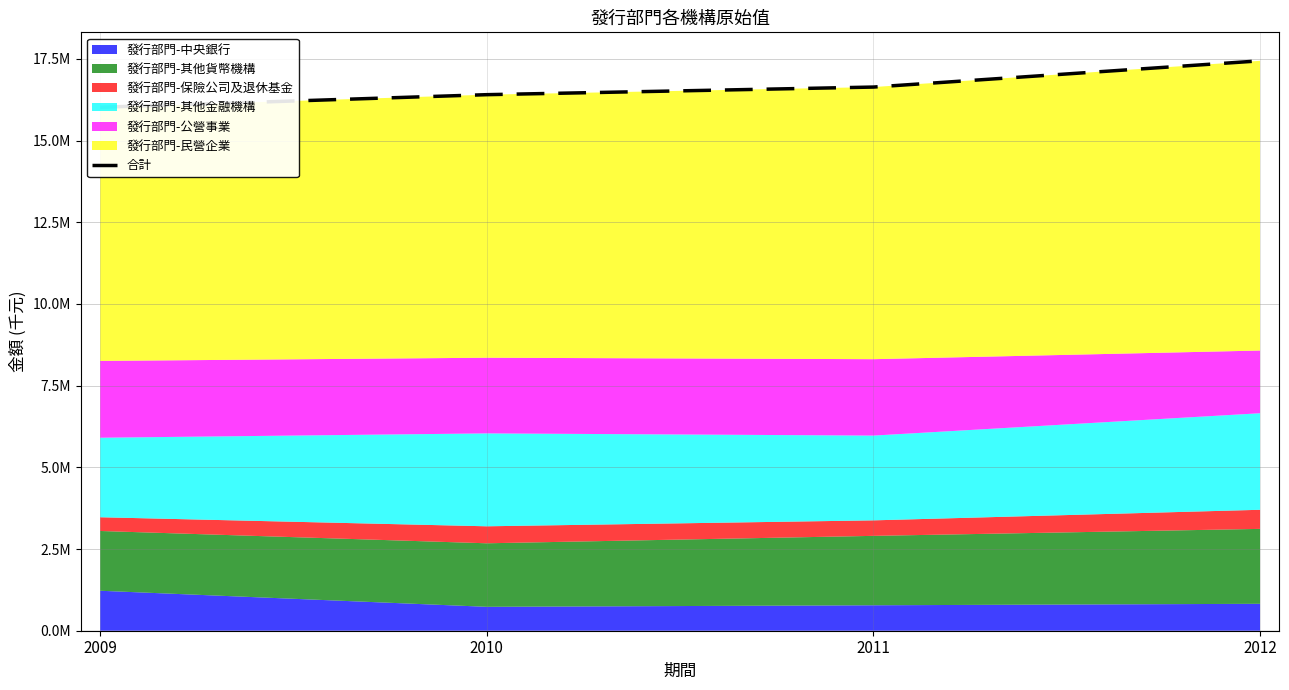

What is the change in value from 2011 to 2012?

+802781